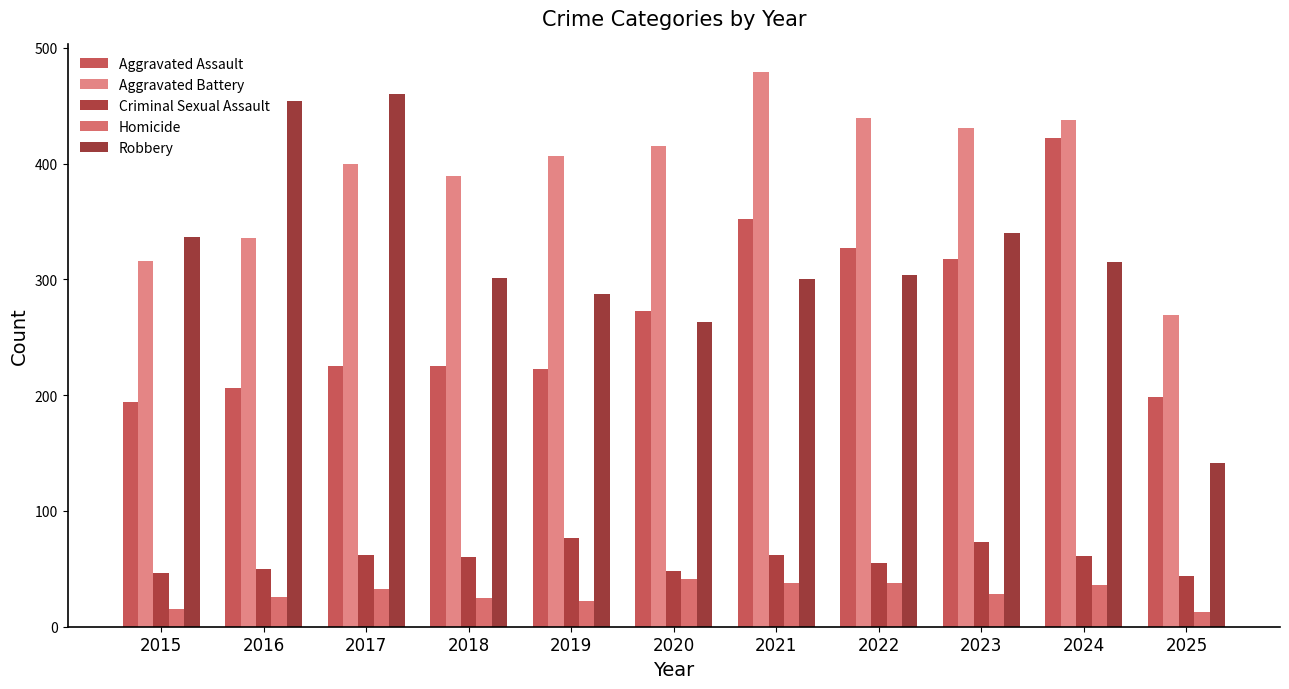

How many categories are shown in the chart?

11